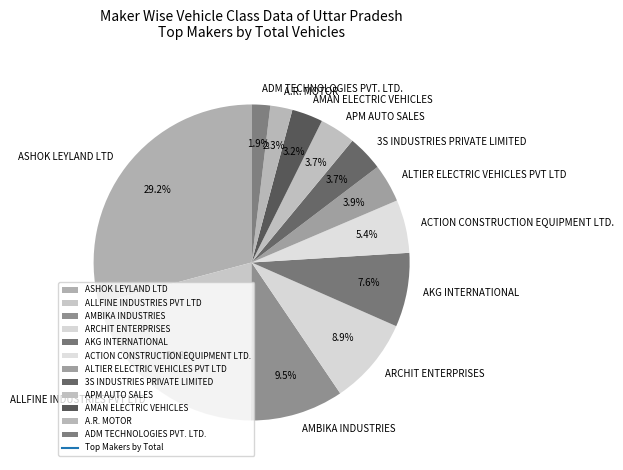

Is there any slice that represents more than half of the pie?

No